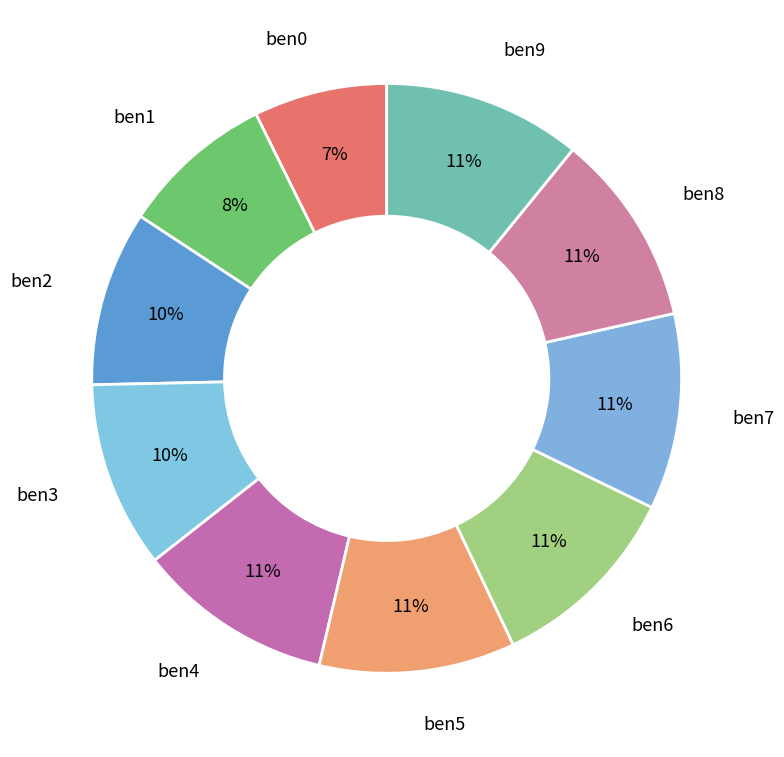

Count the number of slices in the pie.

10